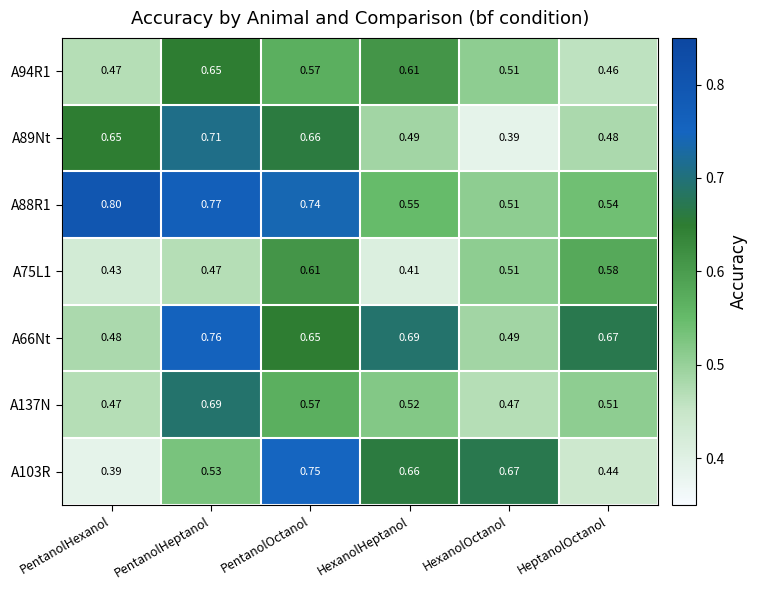

At which label does A103R reach its peak?

PentanolOctanol